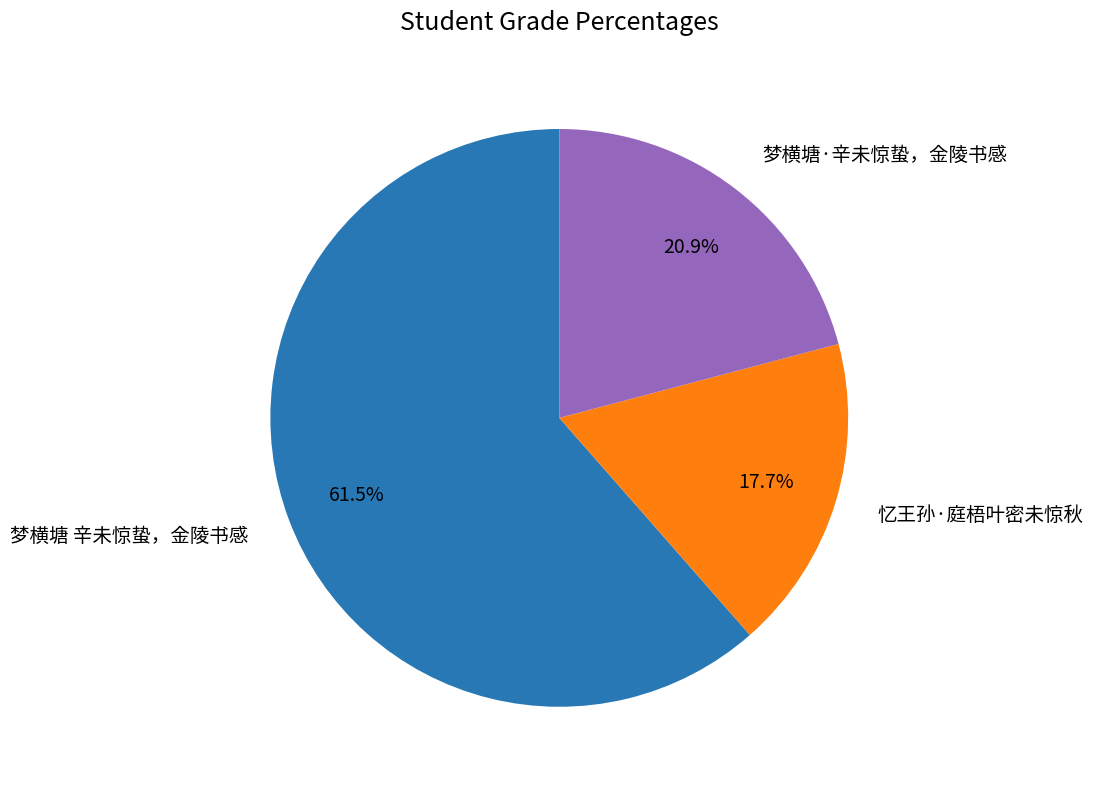

Does 梦横塘·辛未惊蛰，金陵书感 represent more than half of the total?

No